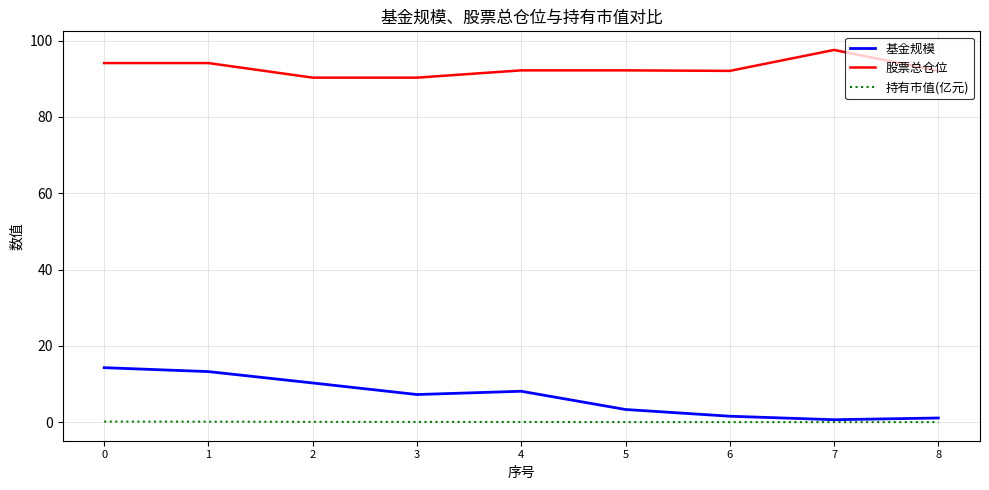

How many values in the 基金规模 series exceed 7?

5